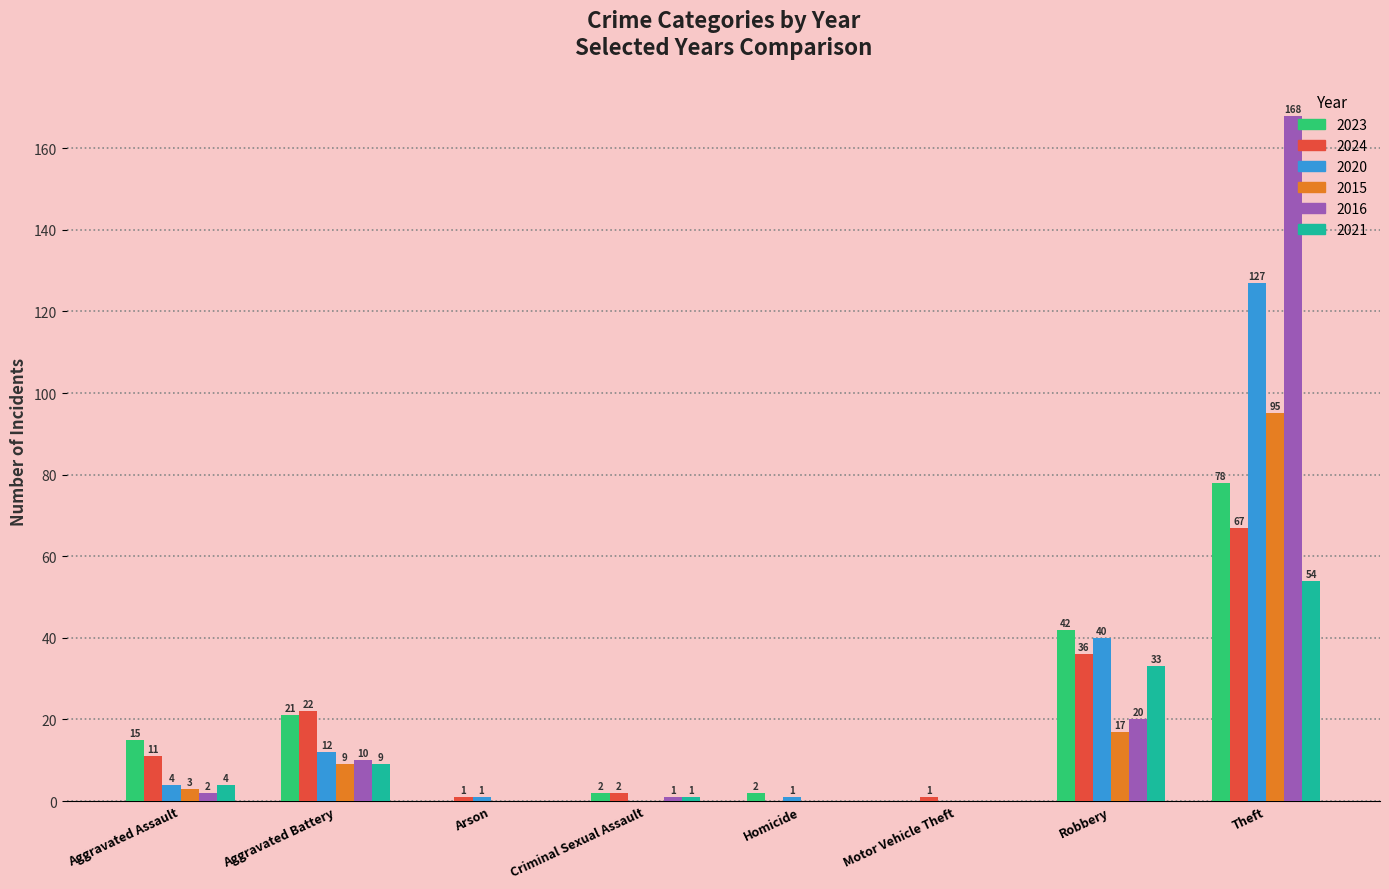

What is the maximum value shown in the chart?

168